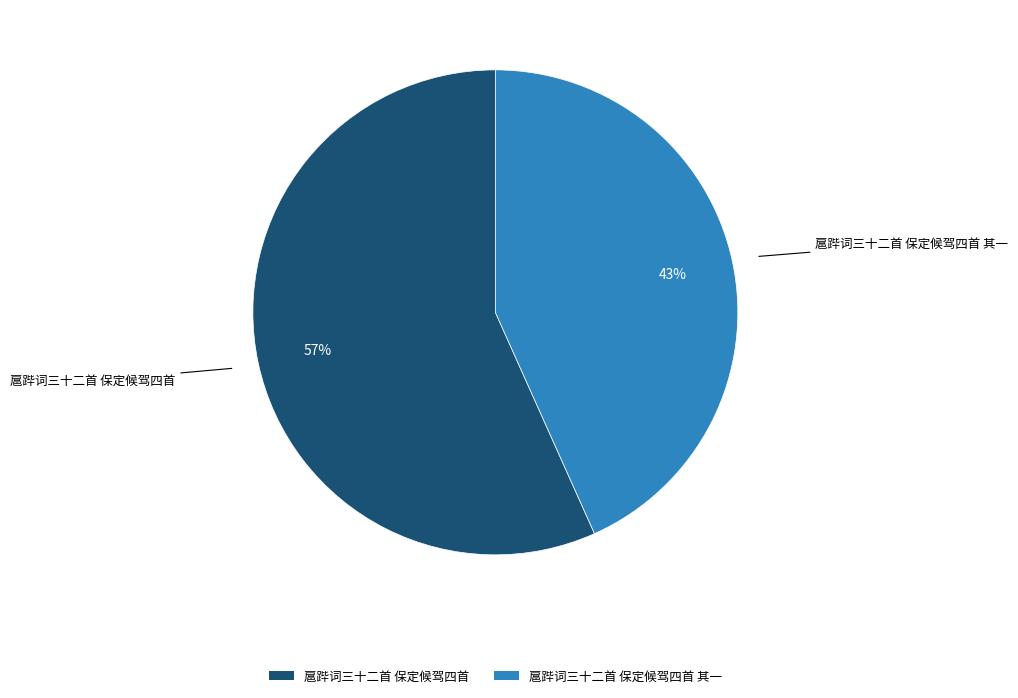

To the nearest percent, what is the average slice percentage?

50%